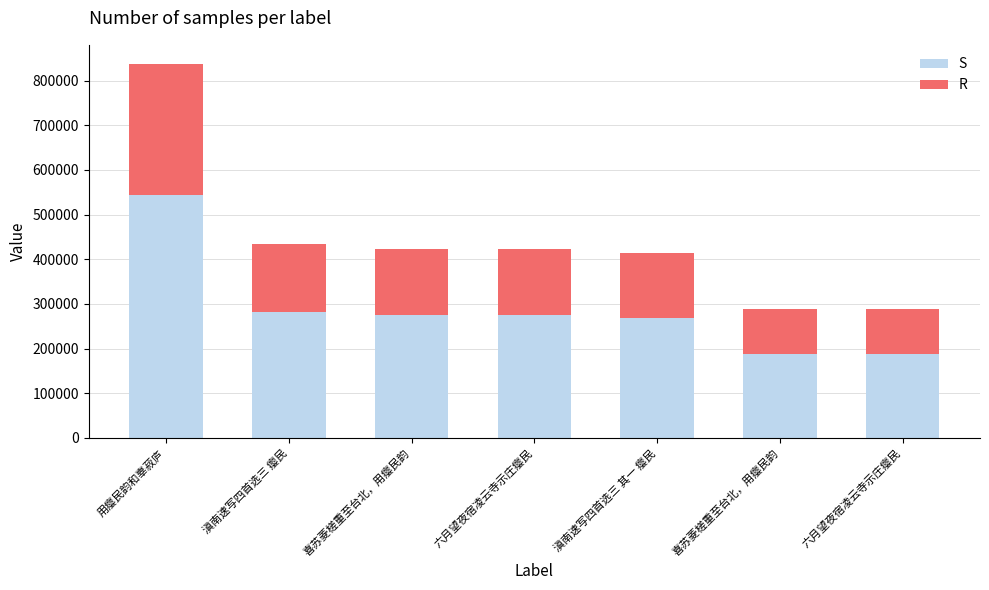

At which category is the sum across all series the highest?

用瘿民韵和辜菽庐